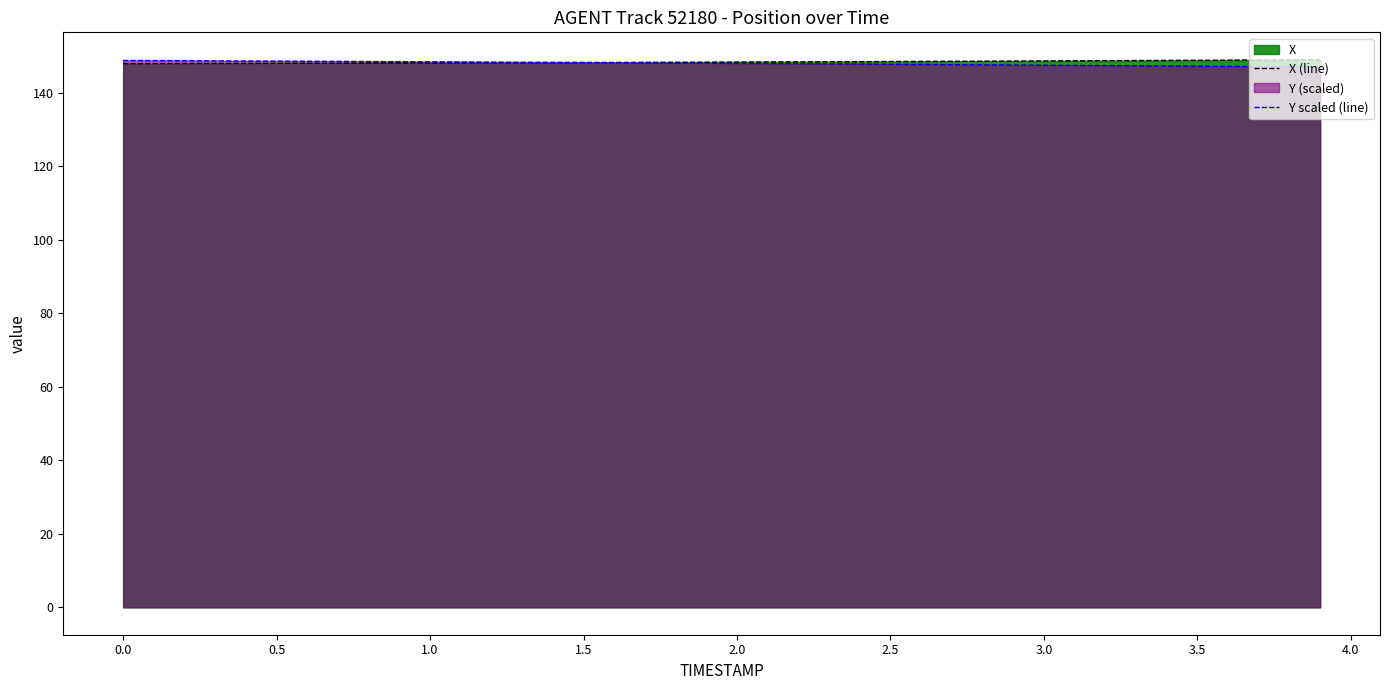

What is the maximum value for X (line)?

148.9